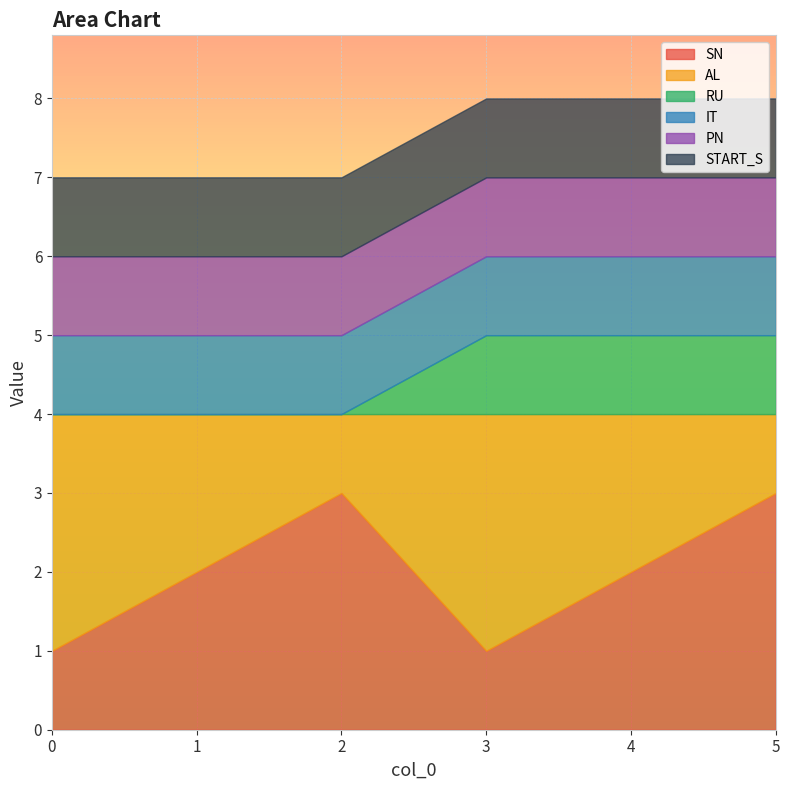

What is the maximum value for START_S?

1